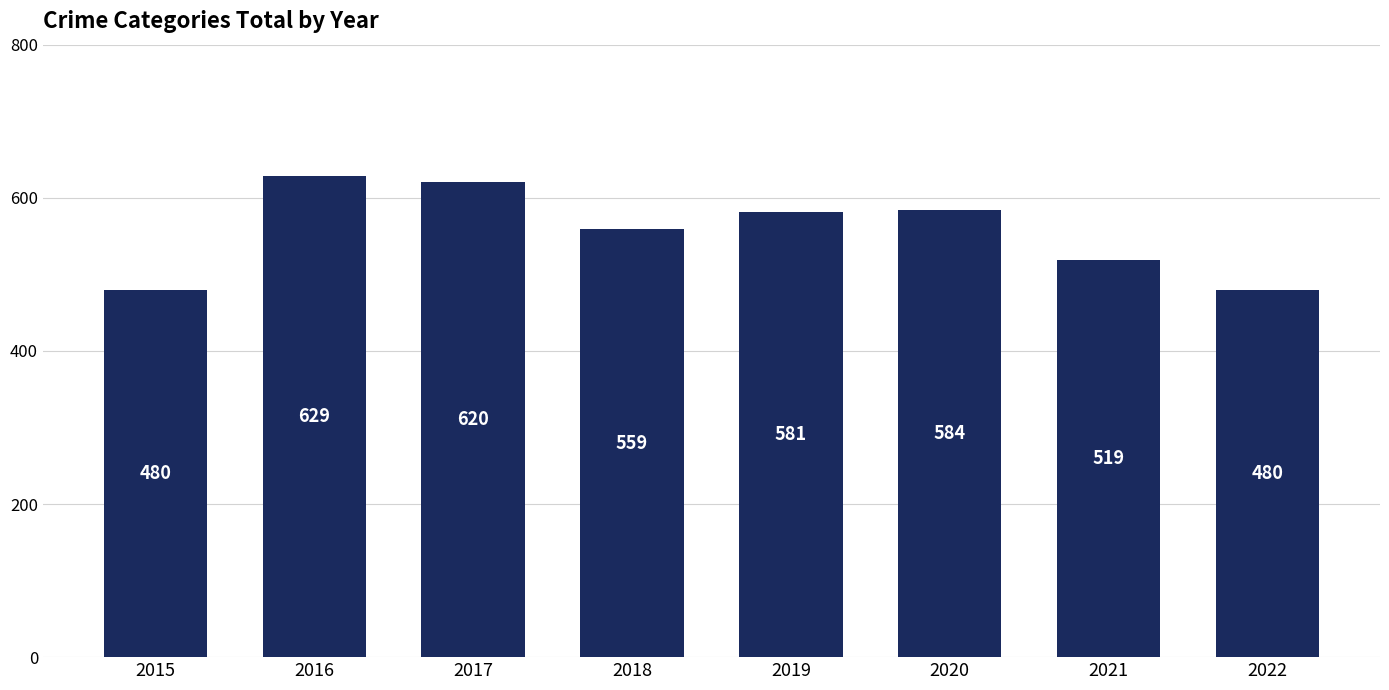

What is the difference between the values at 2020 and 2016?

45